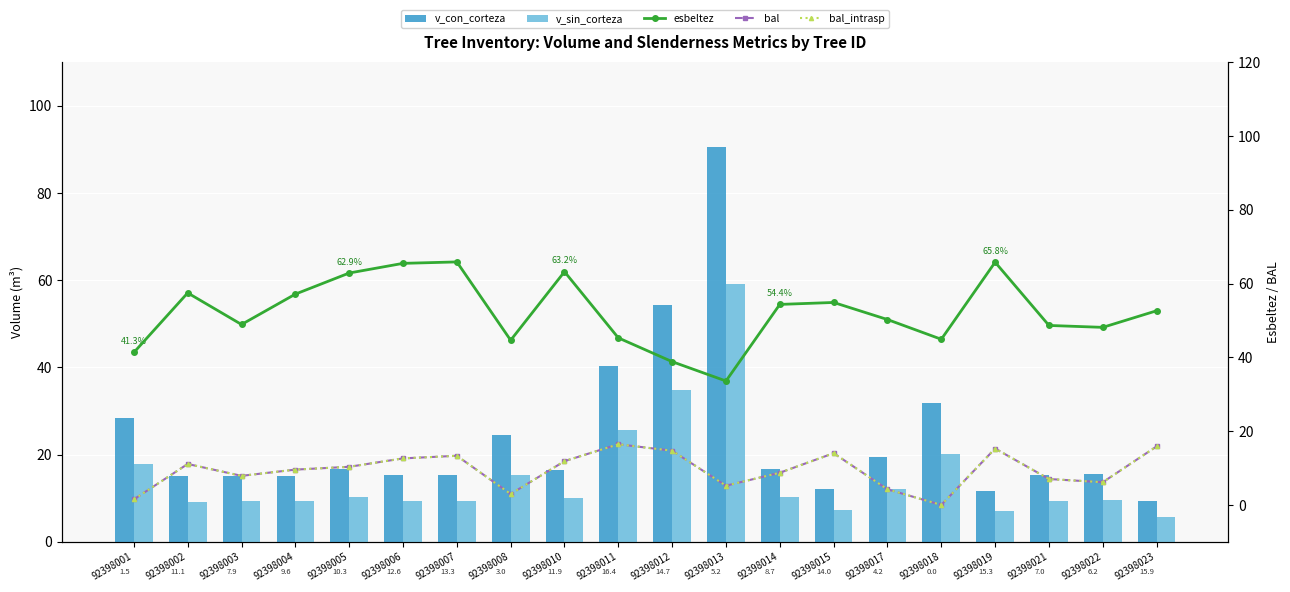

The v_con_corteza series shows 11.6 at 92398019. True or false?

True